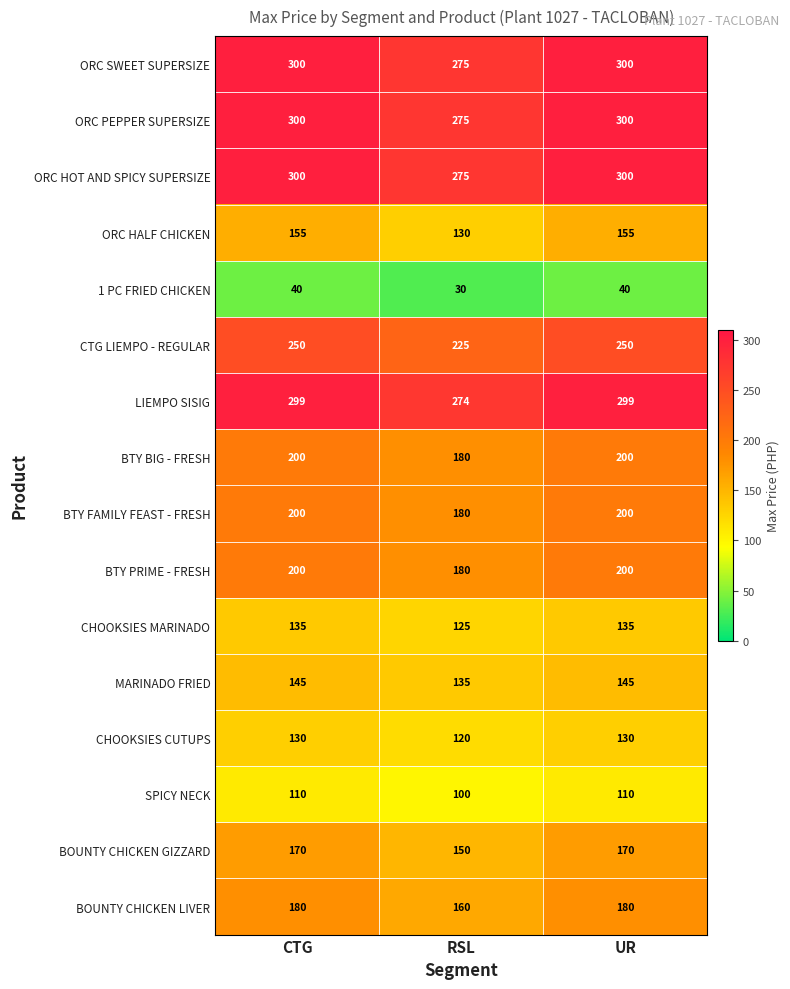

What is the average value of the BTY PRIME - FRESH series?

193